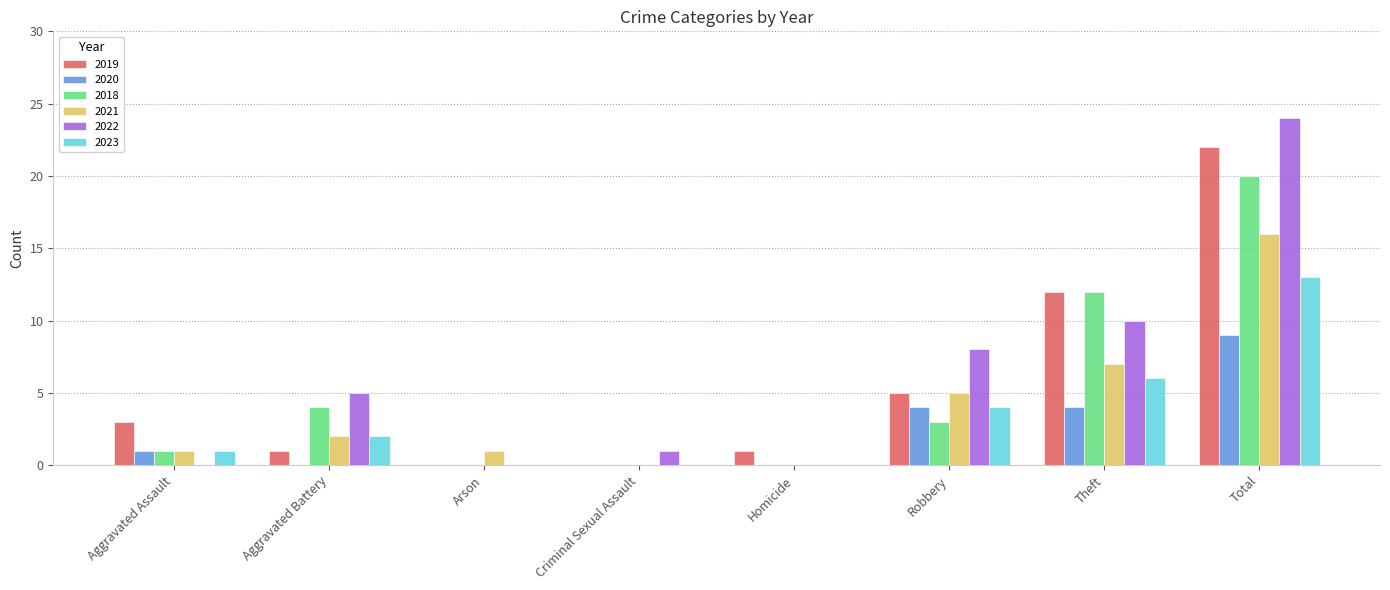

What is the total value across all series at Criminal Sexual Assault?

1